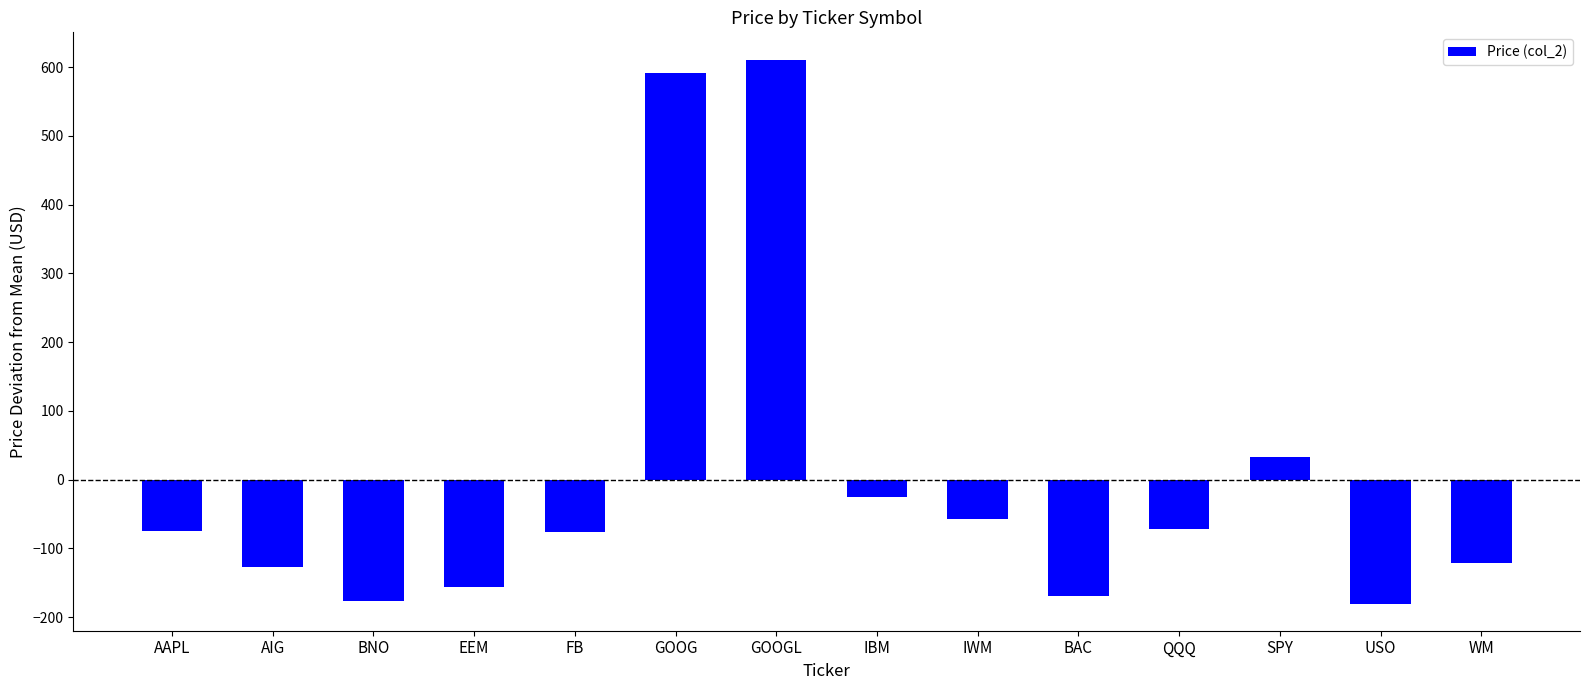

True or false: the data shows -126.4 at AIG.

True